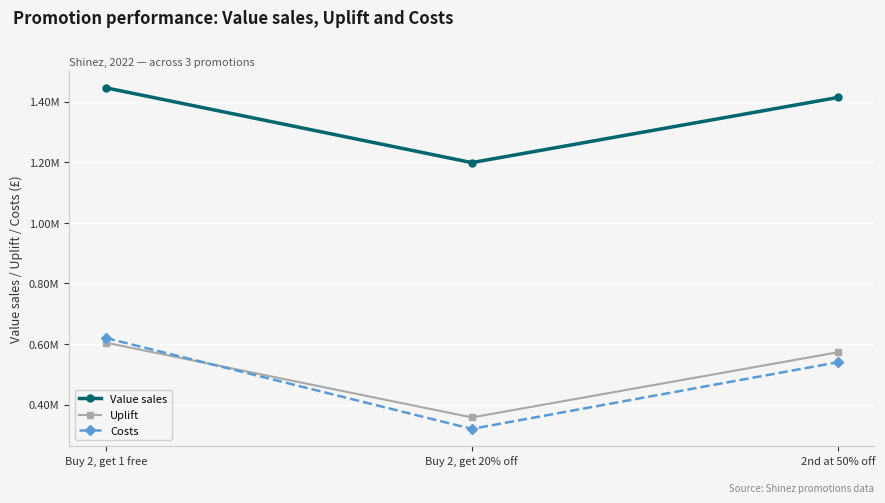

What are all the series names shown in the legend?

Value sales, Uplift, Costs